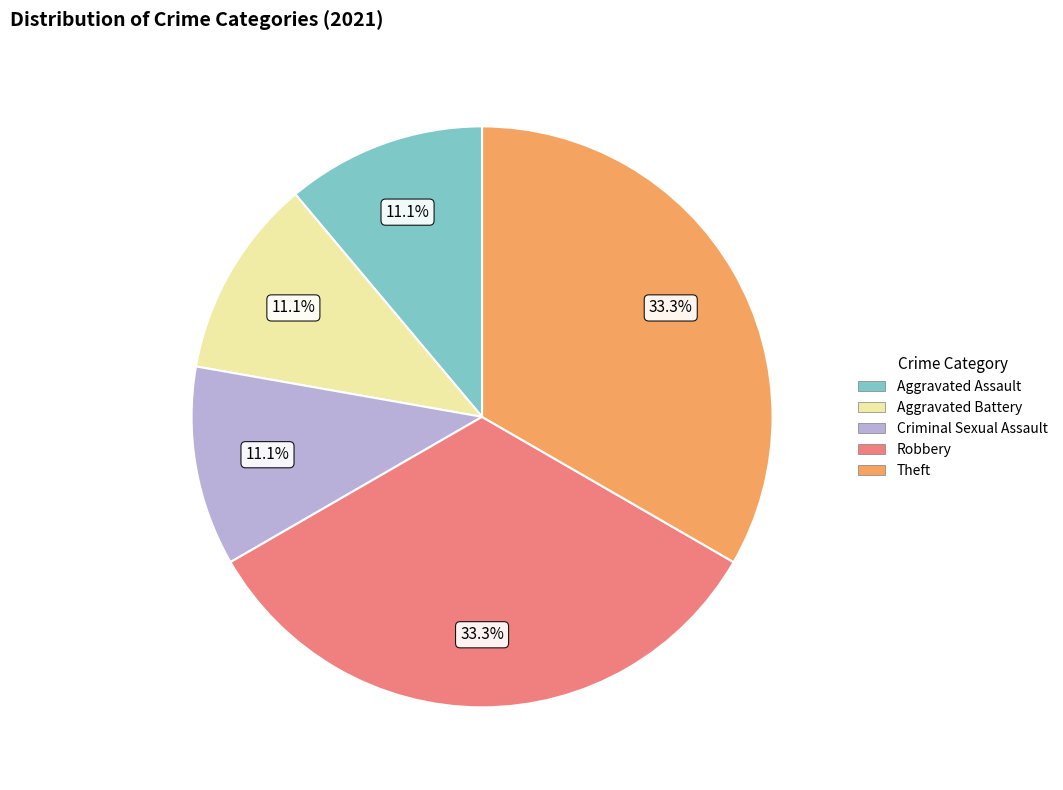

To the nearest percent, what percentage of the pie is Criminal Sexual Assault?

11%